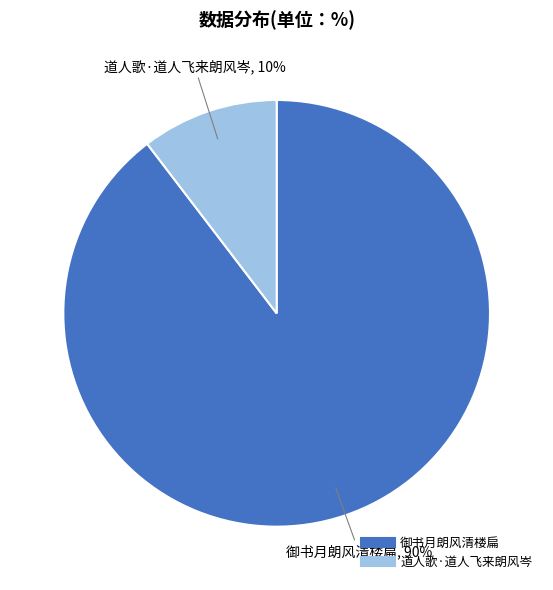

Which slice is the largest?

御书月朗风清楼扁